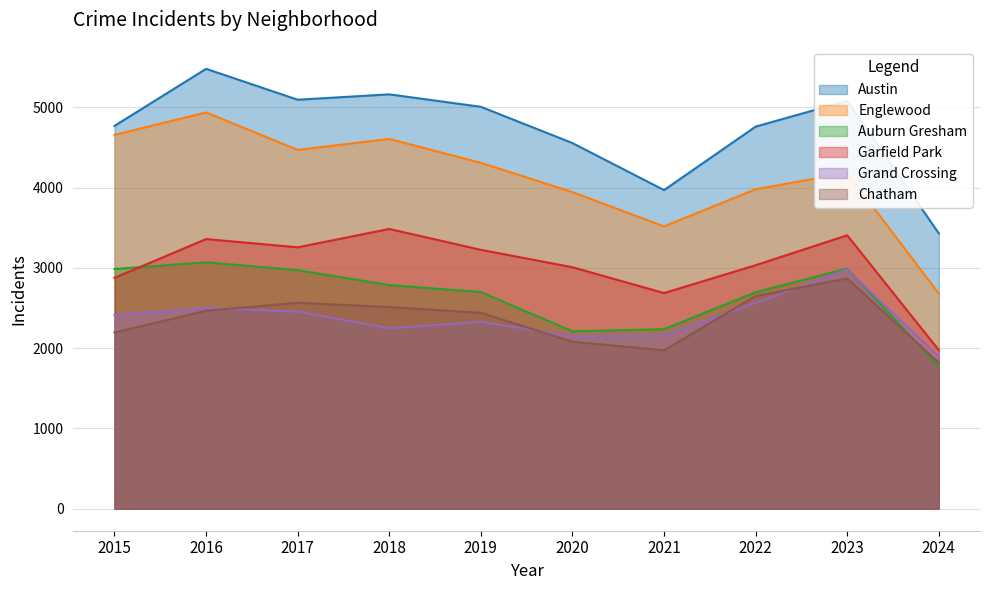

True or false: Englewood and Austin cross at least once.

False